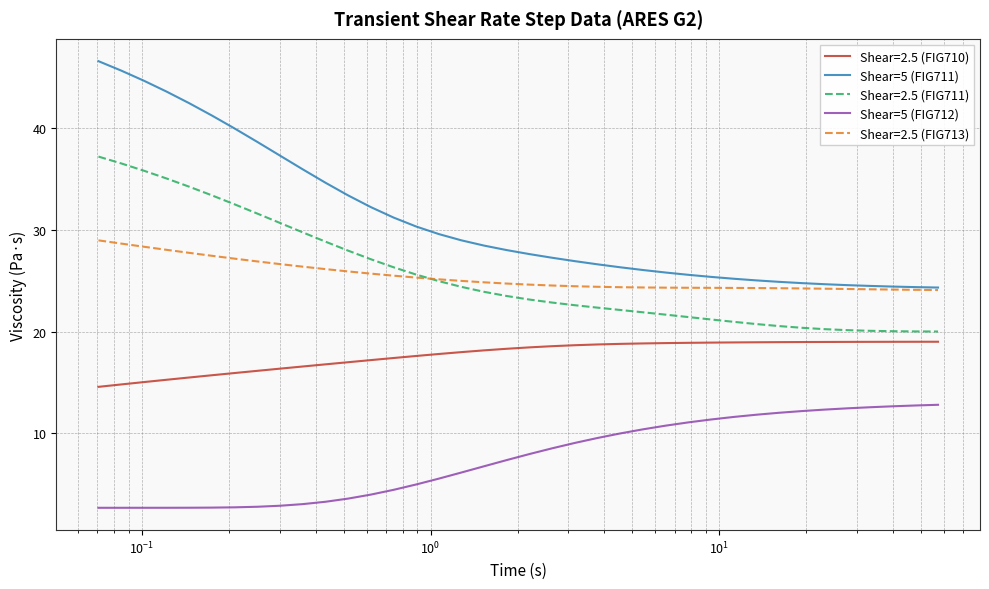

Which series has the largest total across all categories?

Shear=5 (FIG711)